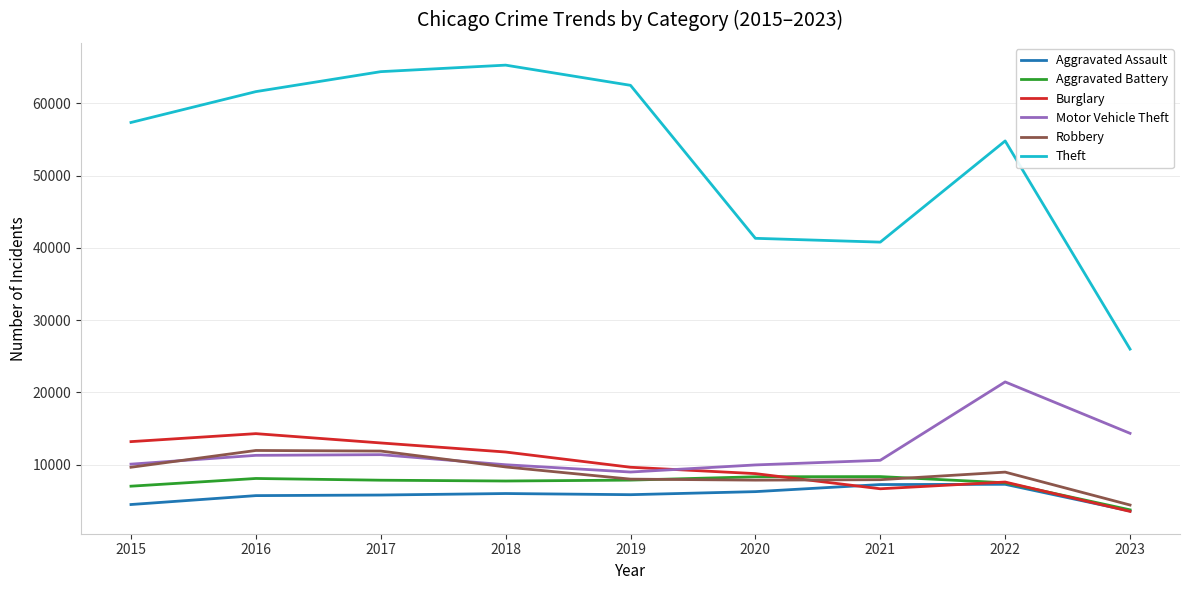

Between 2017 and 2019, which series saw the biggest shift?

Robbery